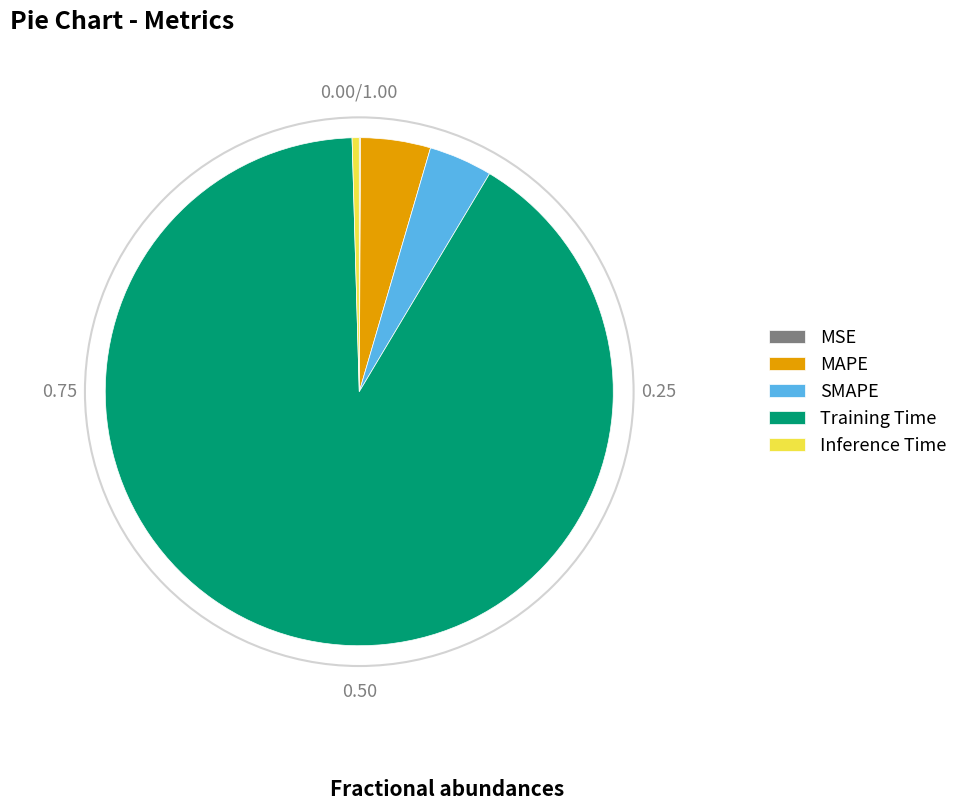

Do MAPE and Training Time together represent more than half of the pie?

Yes